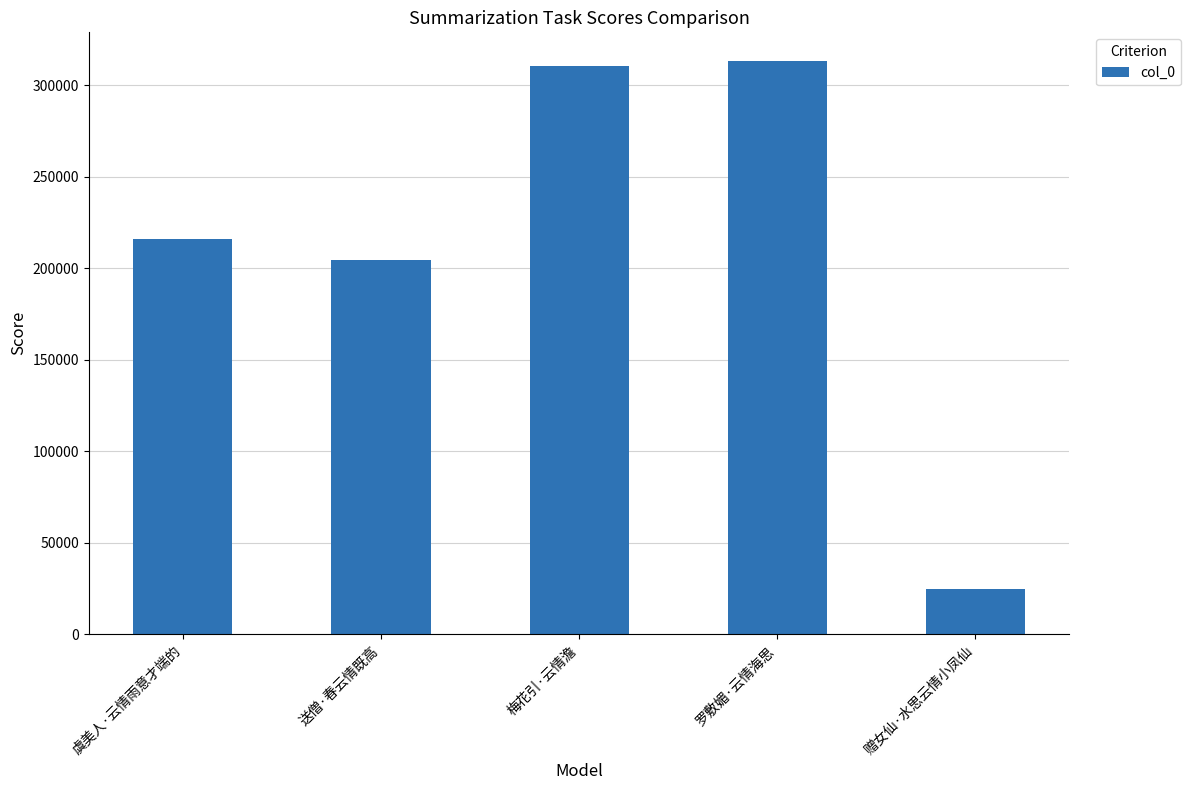

What is the sum of all values?

1069505